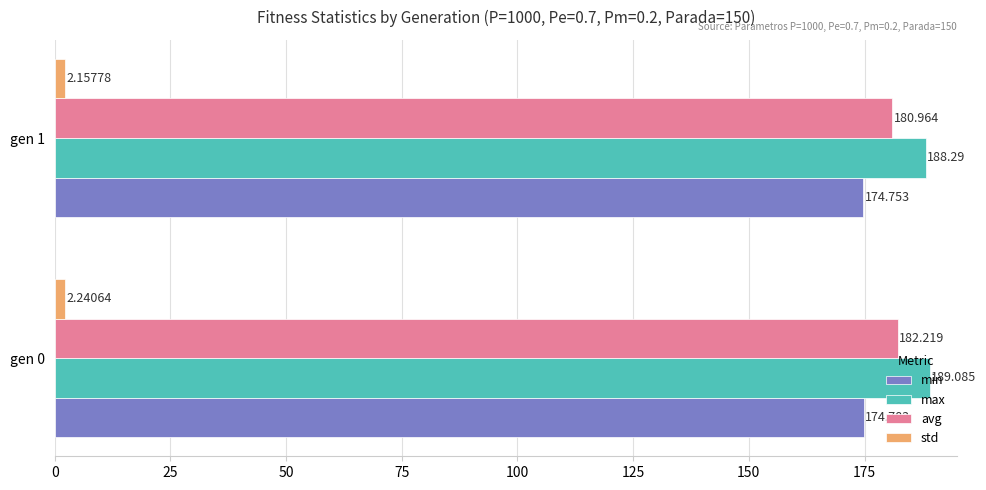

Which series has the largest total across all categories?

max